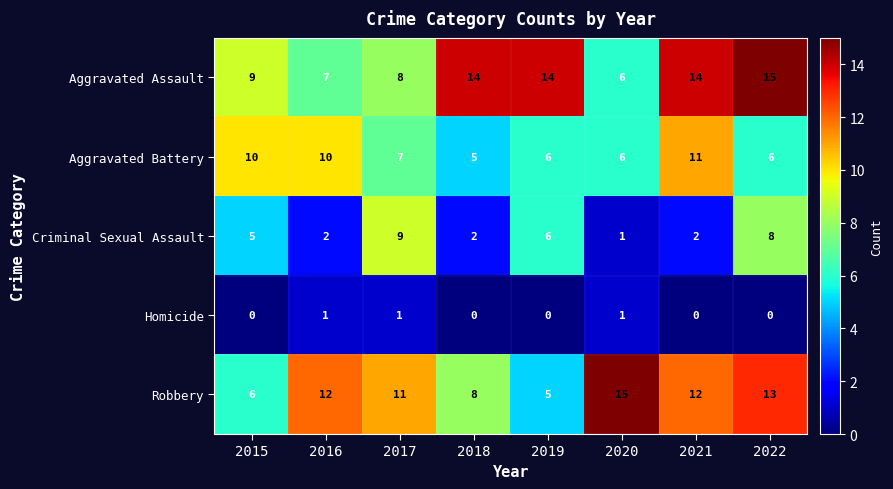

Count the Aggravated Battery values in the range 6 to 10.

6